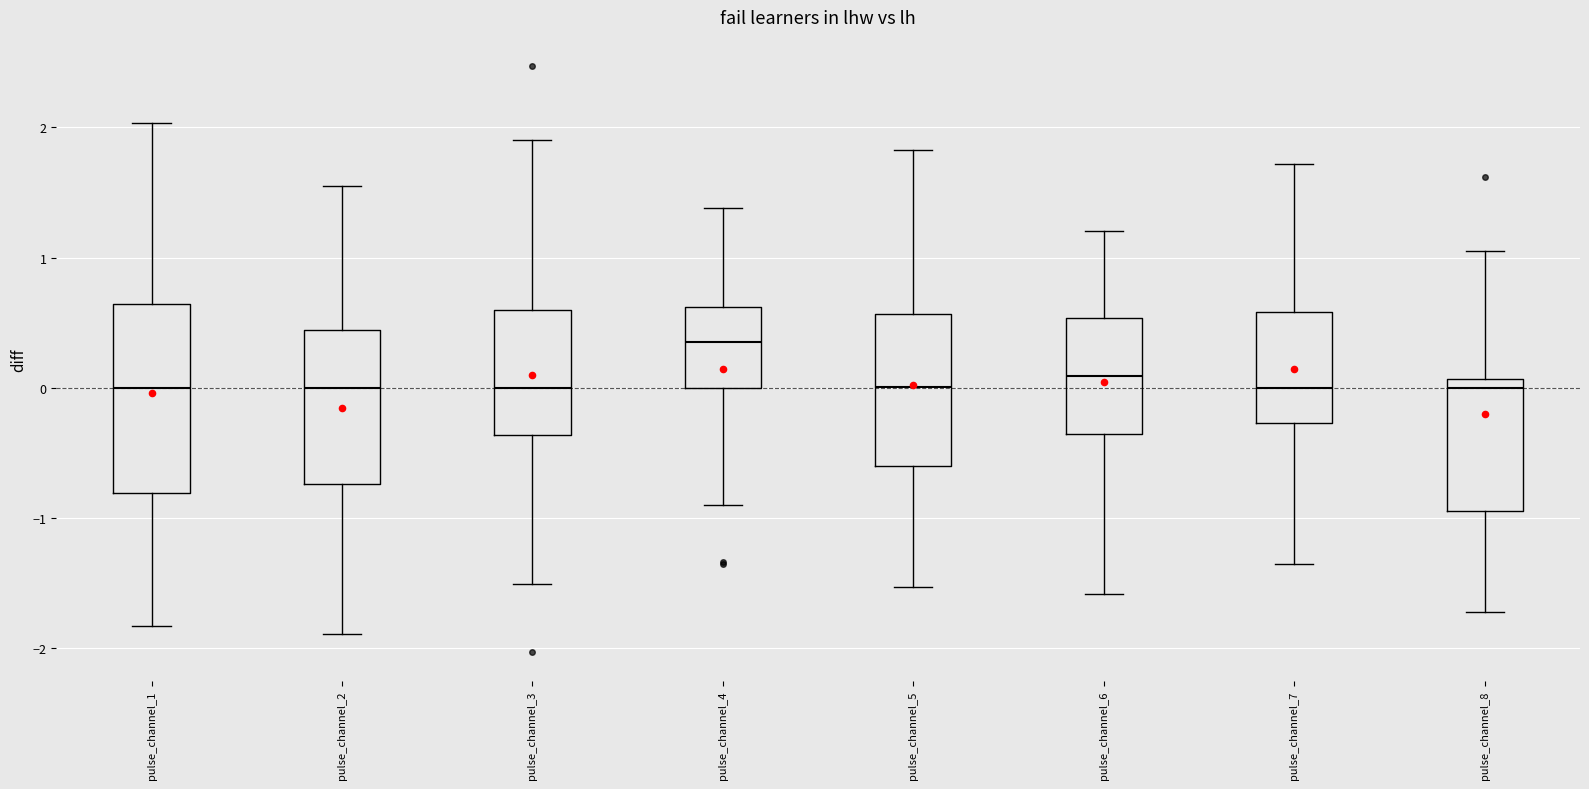

Where does the median line of the box for pulse_channel_4 sit on the y-axis? The values are not printed on the chart, so give them approximately, as read against the axis.

0.4